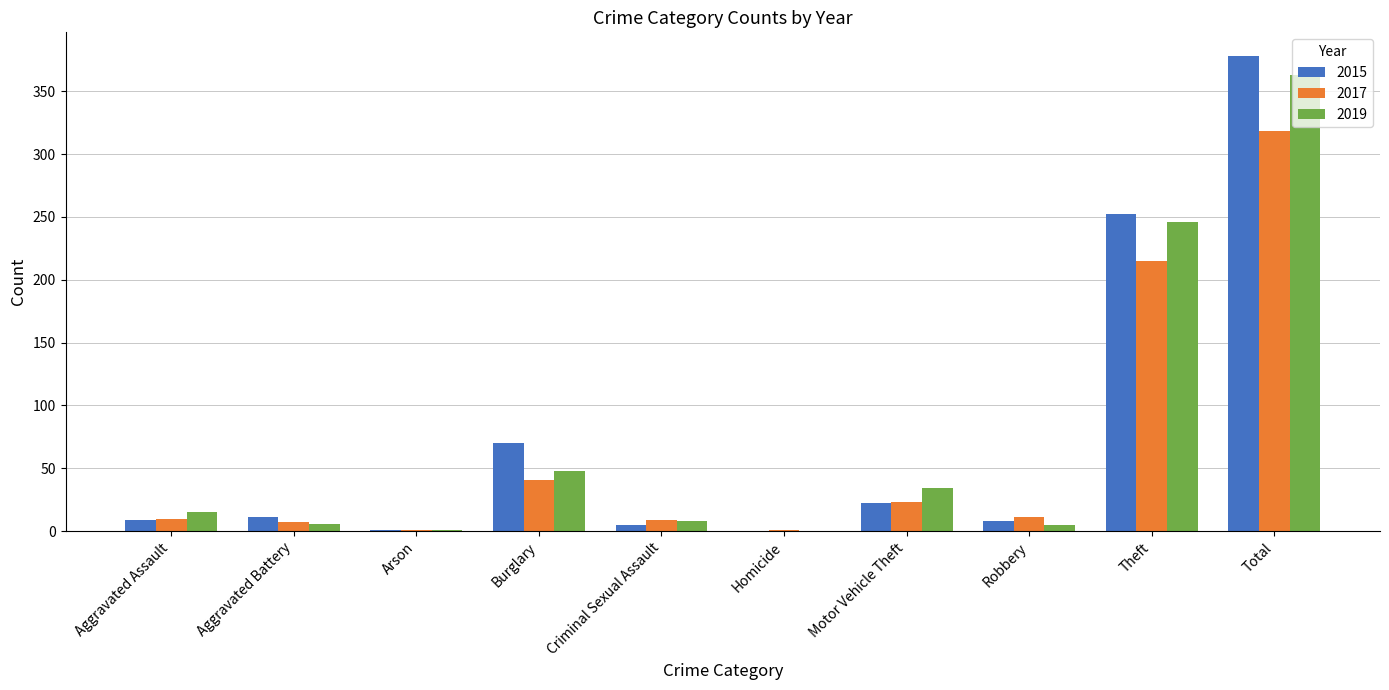

At which category is the sum across all series the highest?

Total